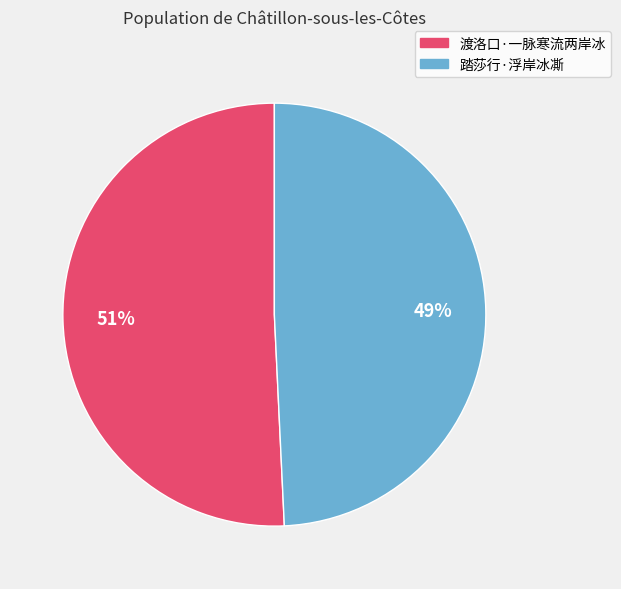

To the nearest percent, what portion does 踏莎行·浮岸冰凘 represent?

49%